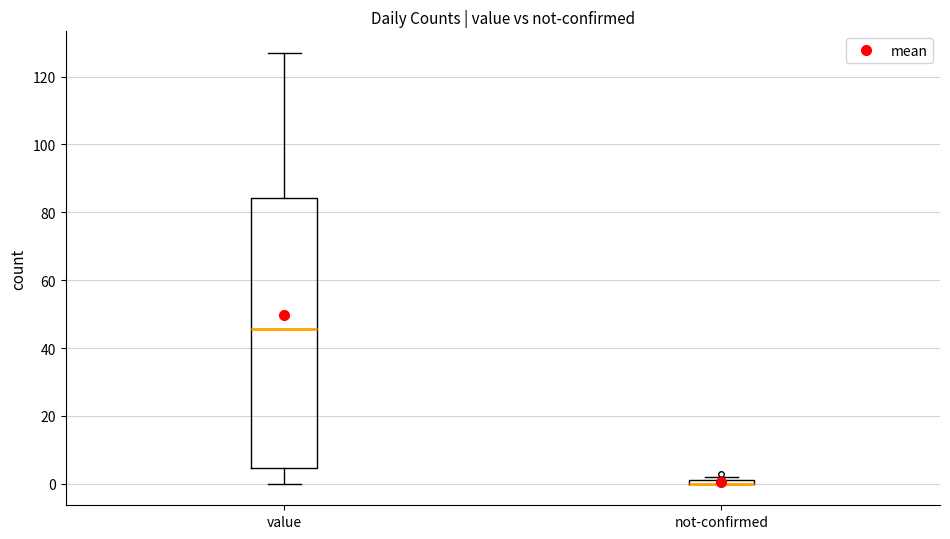

Where does the median line of the box for value sit on the y-axis? The values are not printed on the chart, so give them approximately, as read against the axis.

46